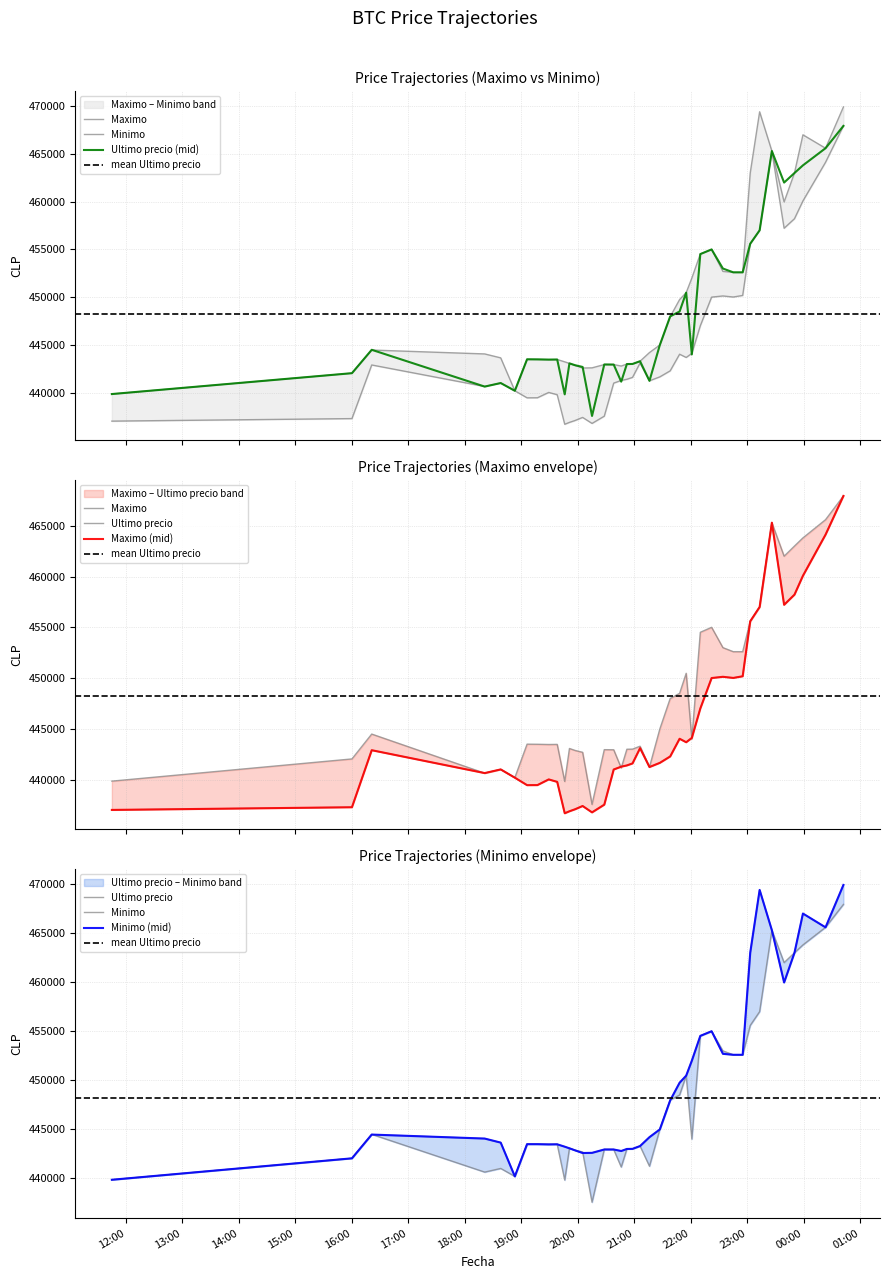

What is the average value of the Minimo series?

449511